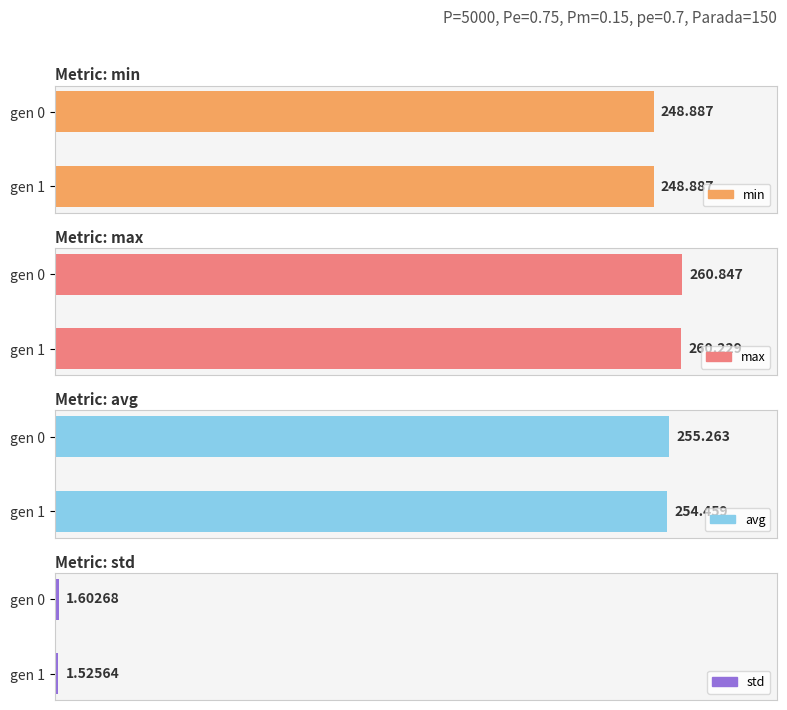

Which series has the largest total across all categories?

max